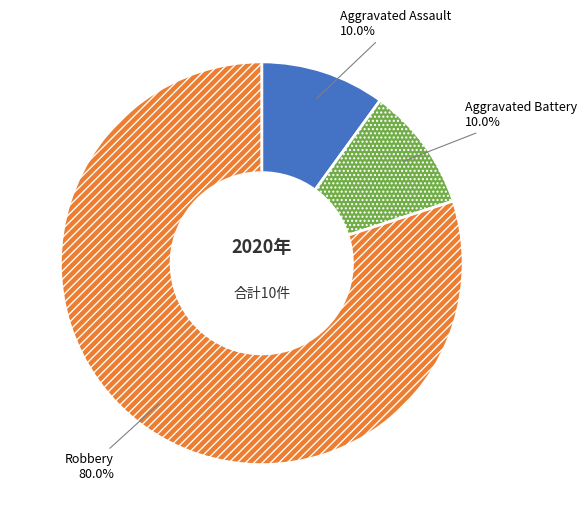

Which has a higher value, Aggravated Battery or Robbery?

Robbery